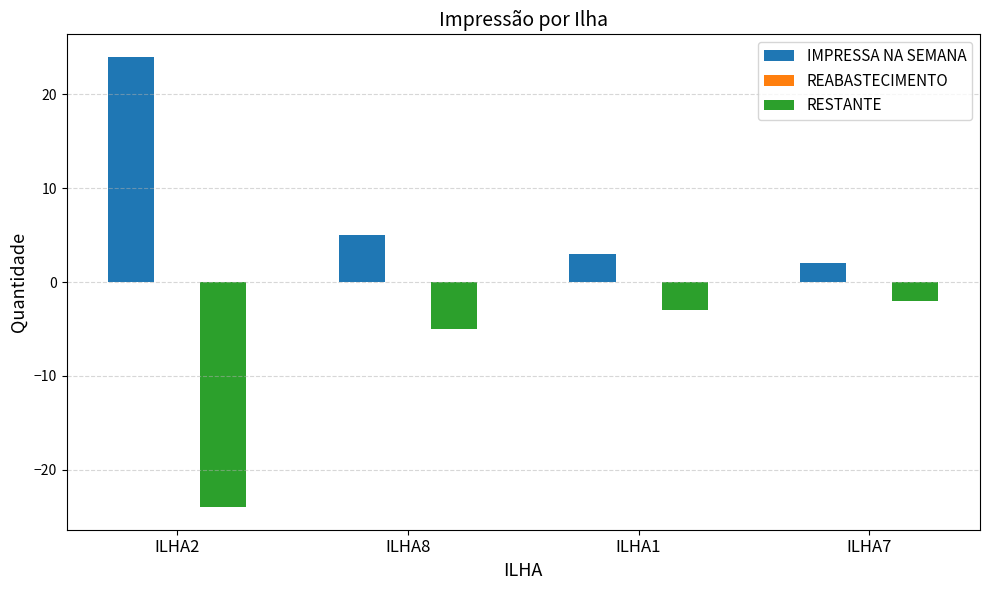

Rank the series by their average value, from highest to lowest.

IMPRESSA NA SEMANA, RESTANTE